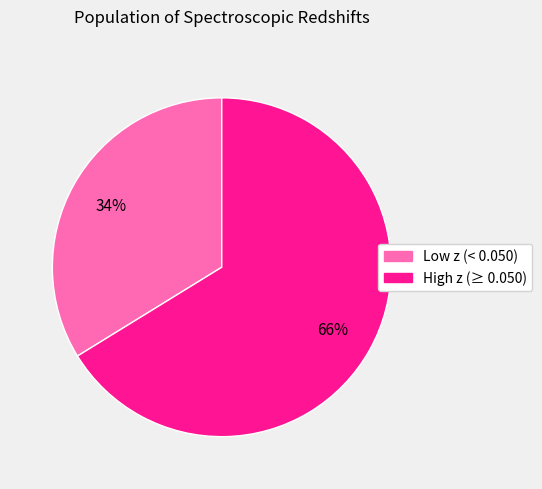

To the nearest percent, what is the difference between the largest and smallest slice percentages?

32%